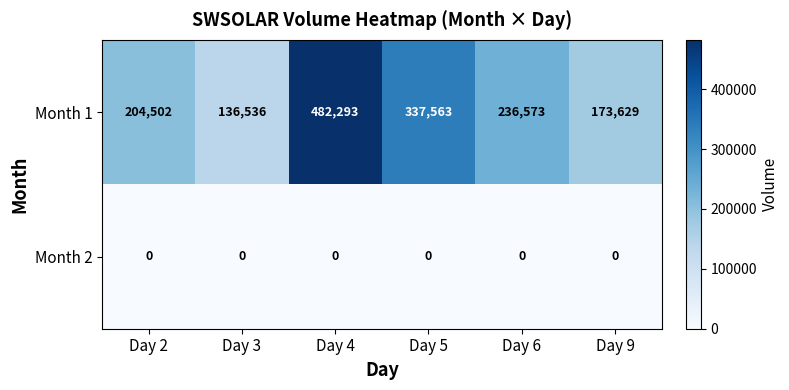

At Day 6, list the series in order from largest to smallest.

Month 1, Month 2